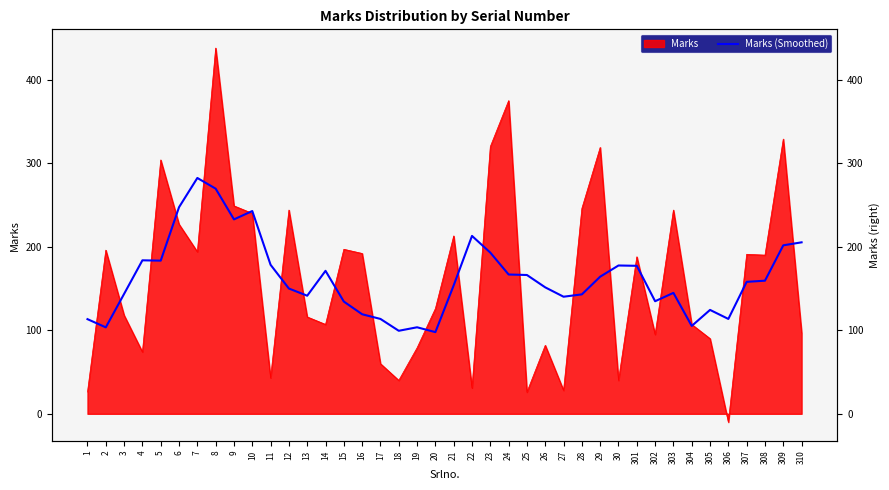

Reading left to right, extract all data points from this chart.

113.3	103.5	143.6	183.8	183.4	247.4	282.4	269.6	232.8	242.8	178.4	150.0	141.4	171.2	134.4	119.2	113.6	99.4	103.6	97.8	153.8	213.0	193.0	166.8	166.2	151.4	140.2	143.0	164.2	177.6	177.2	134.8	144.8	105.2	124.4	113.6	158.0	159.4	201.8	205.3